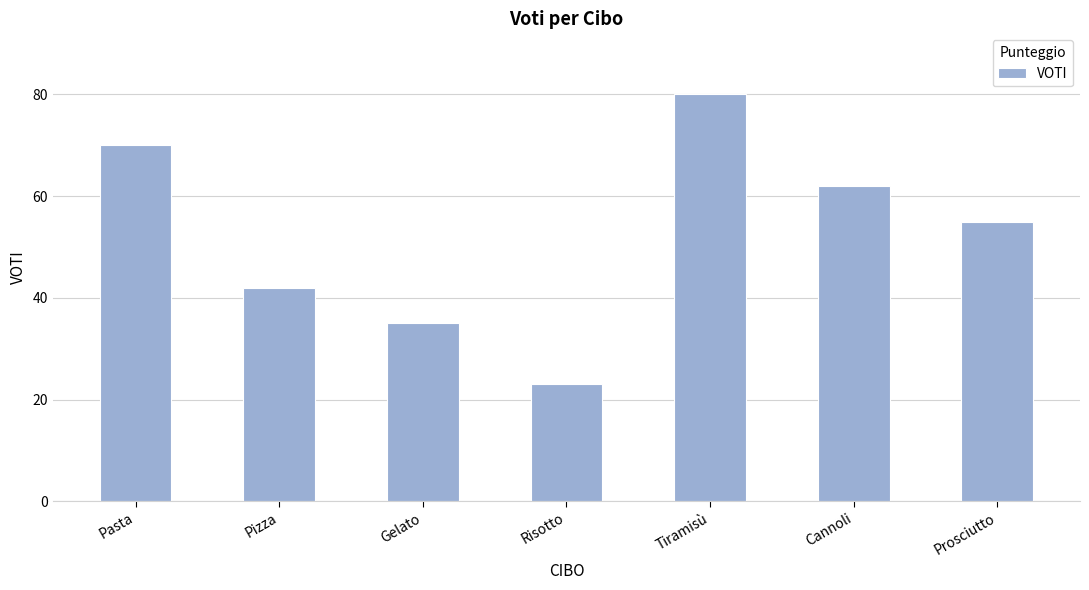

Are the bars horizontal?

No